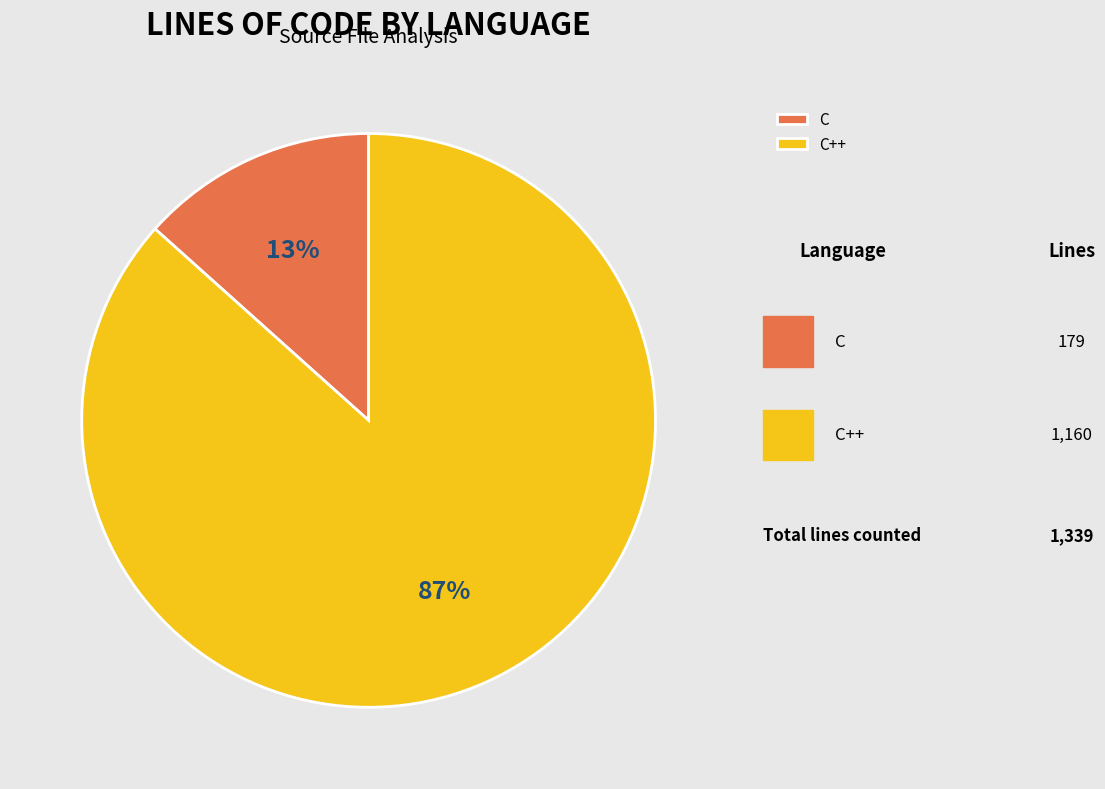

Is it true that C is 13% of the pie?

True